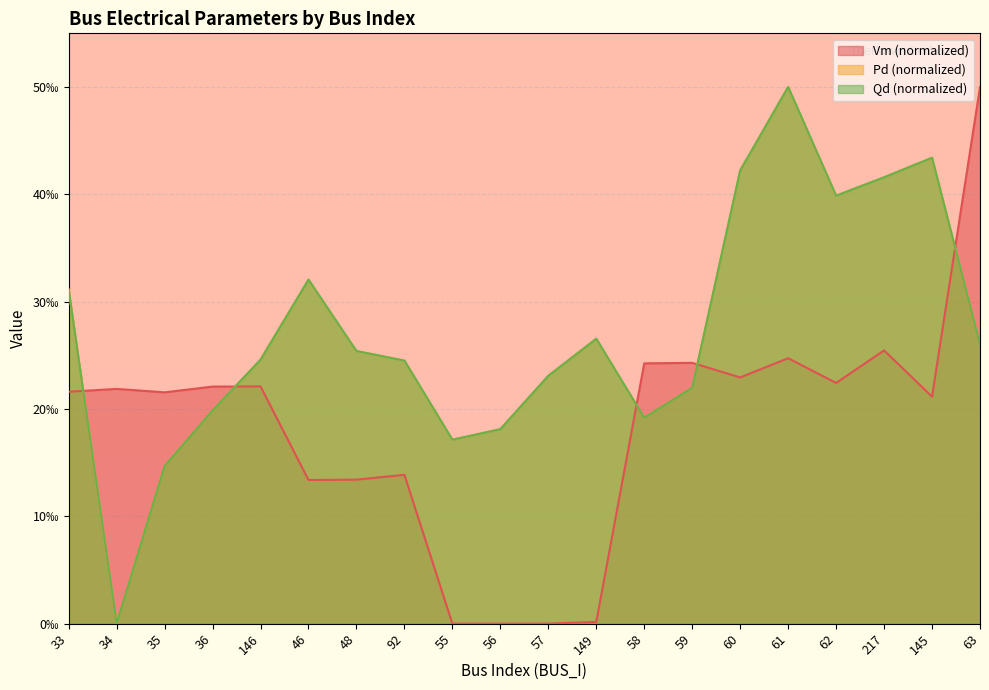

Which category has the highest value in the Vm series?

63